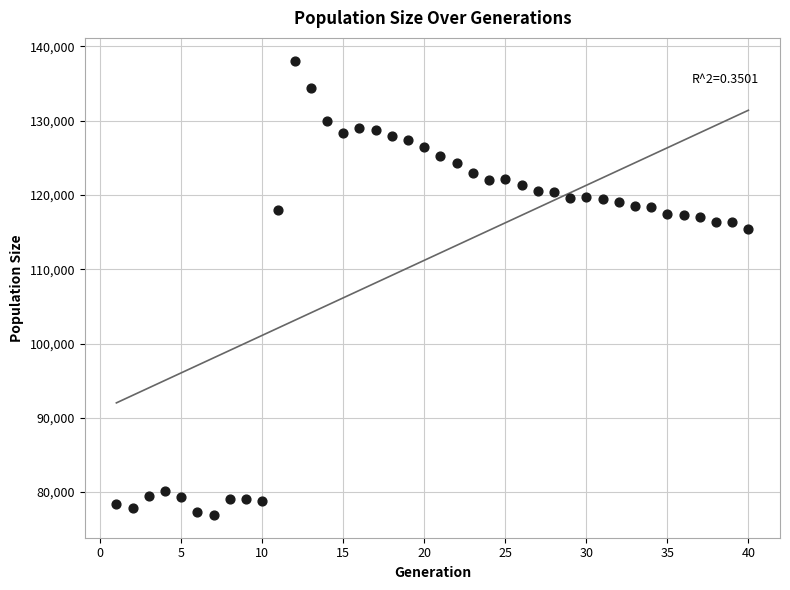

What is the range of Y values (max minus min)?

61180